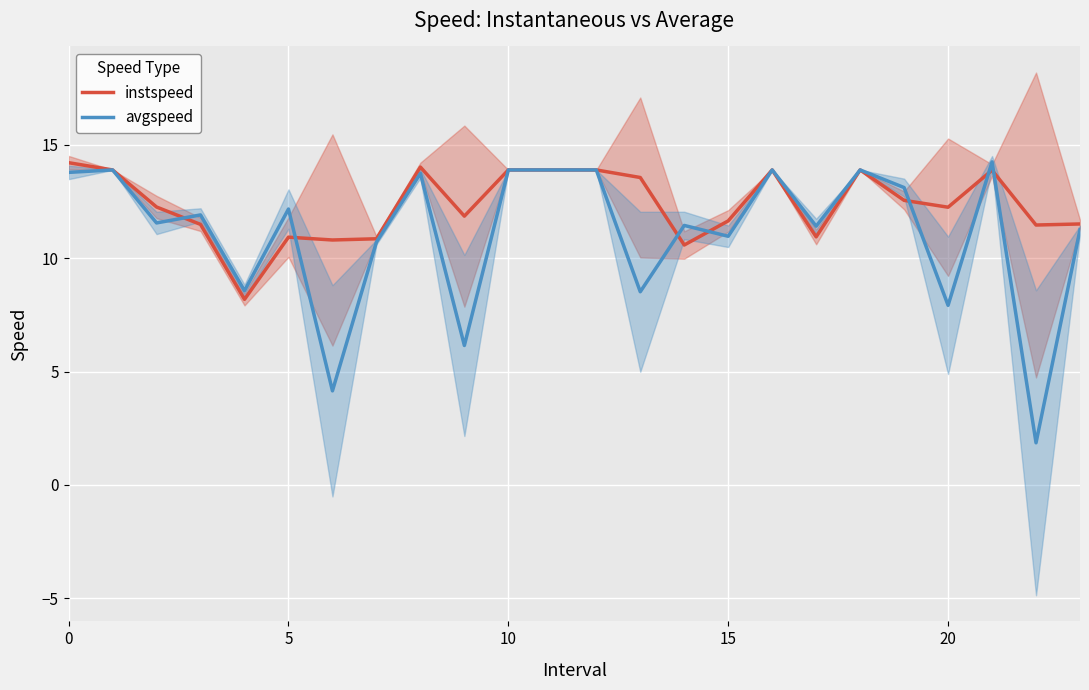

What is the total value across all series at 22?

13.3